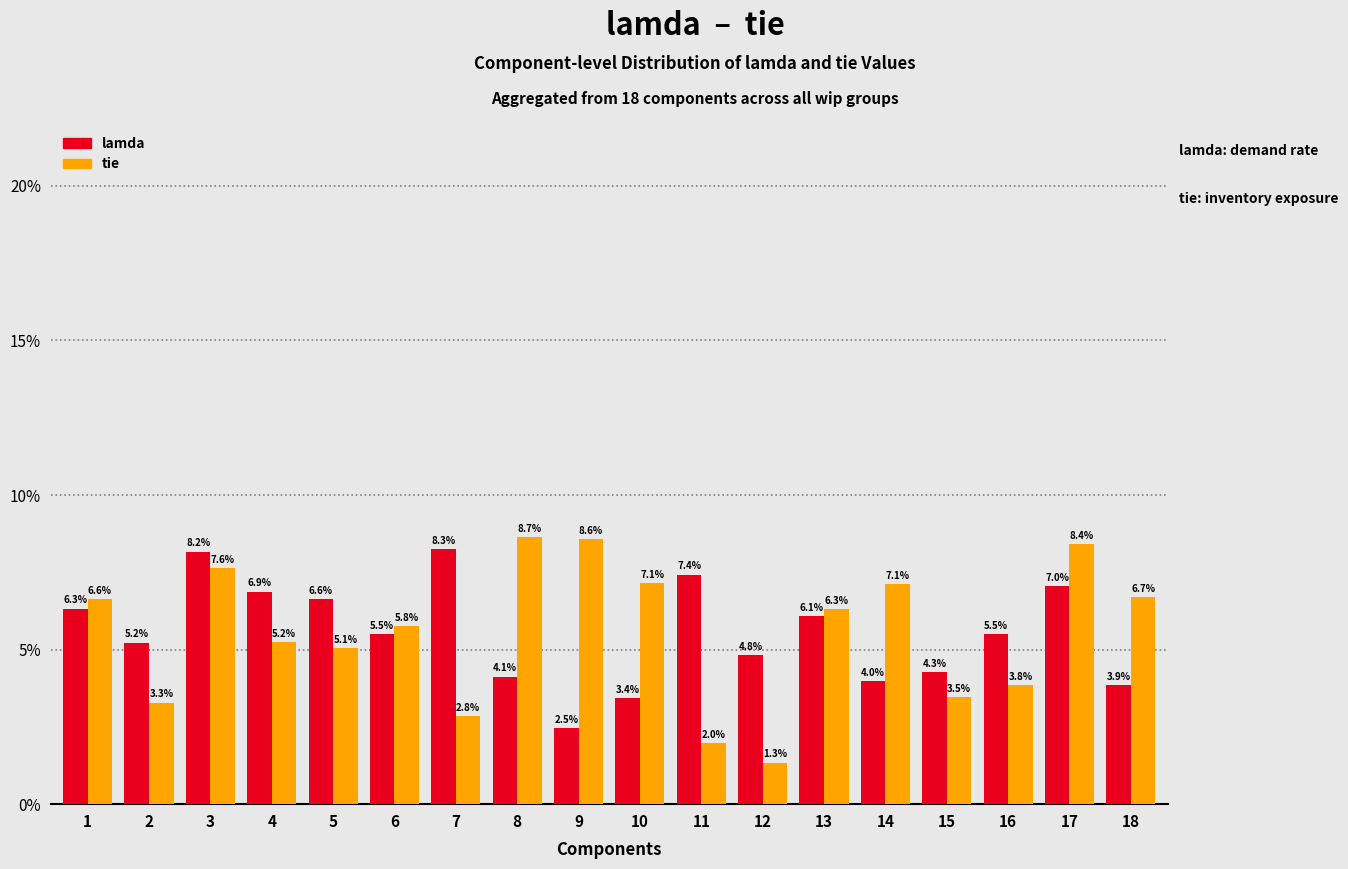

What are all the series names shown in the legend?

lamda, tie